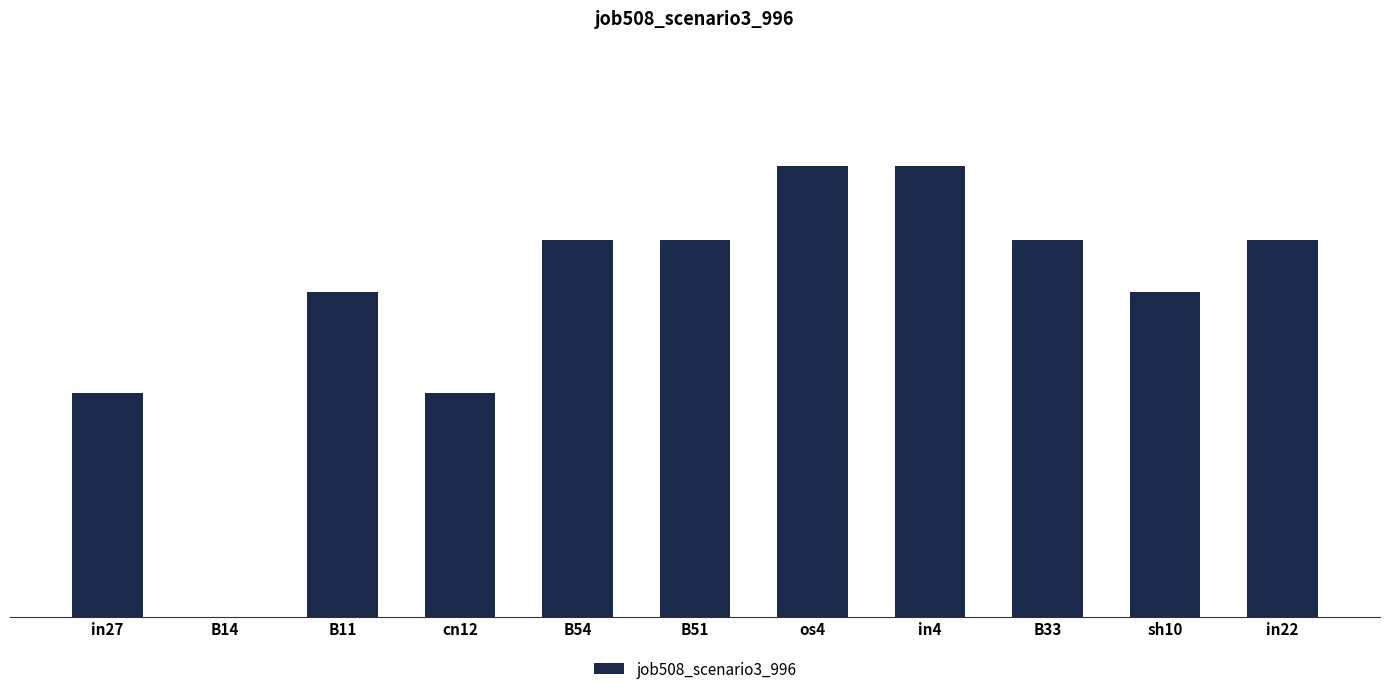

What is the sum of all values?

3.3